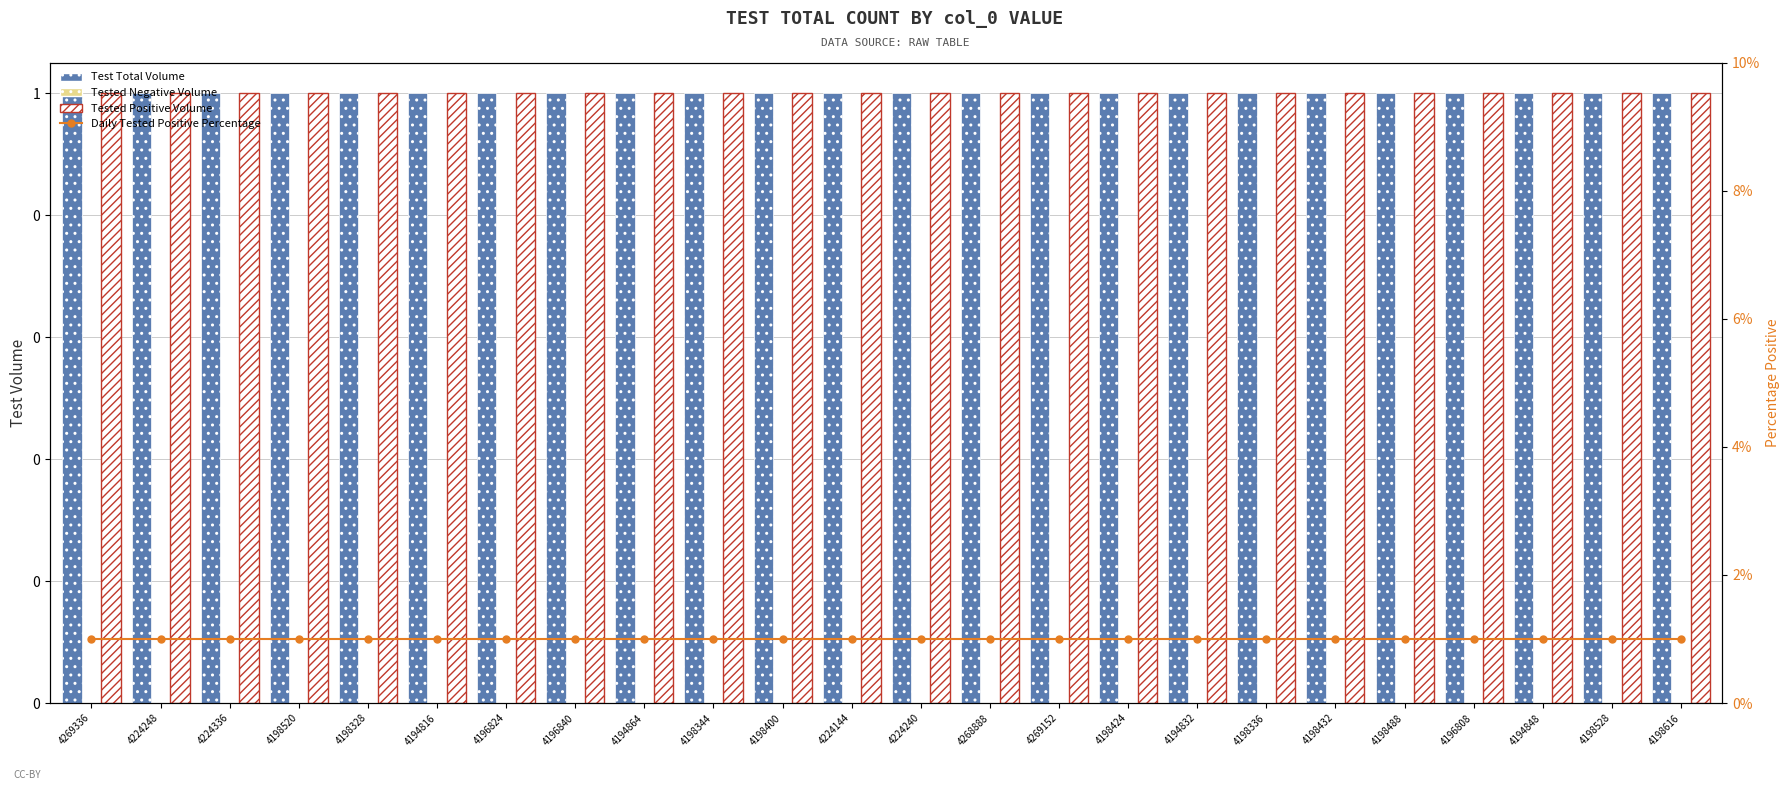

How many series are shown in this chart?

4